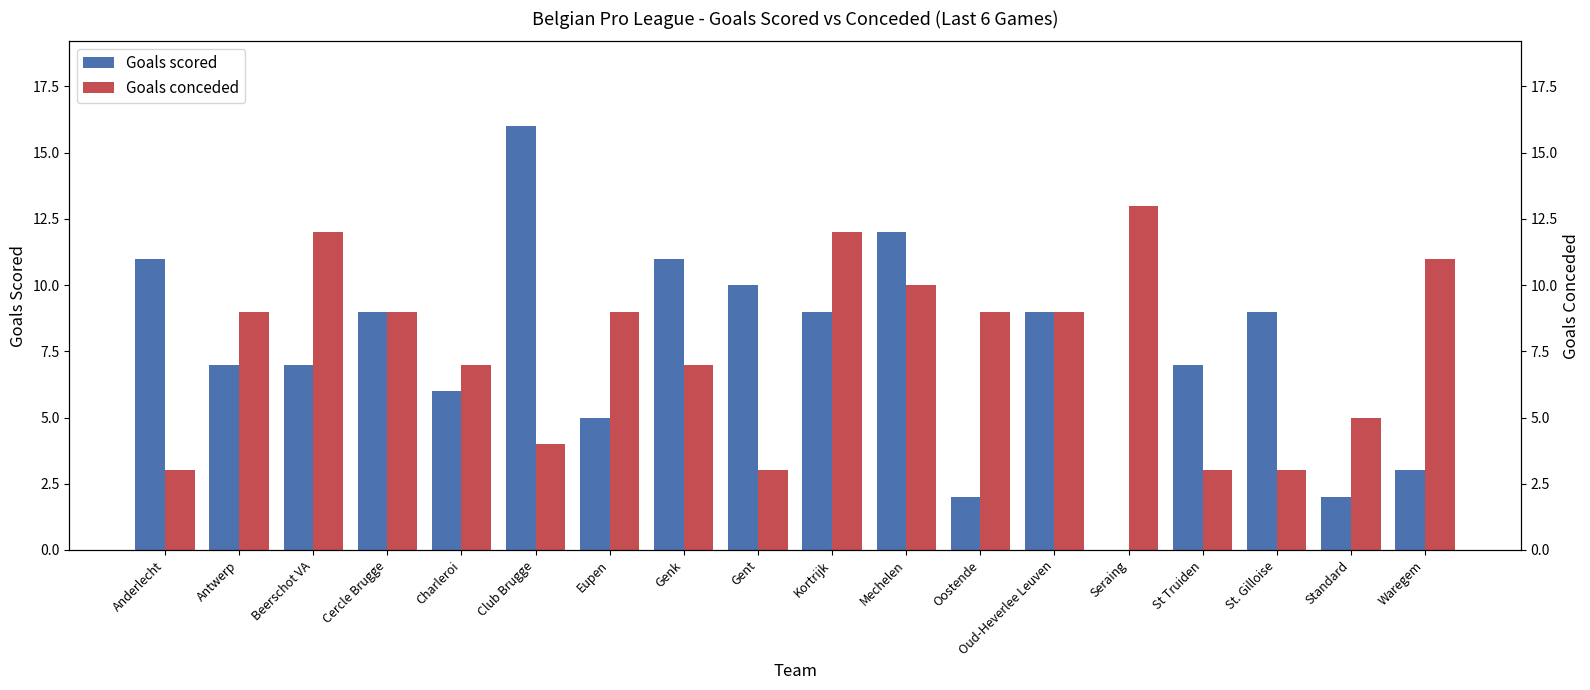

Is the value of Goals scored at Oud-Heverlee Leuven greater than the value of Goals conceded at Seraing?

No